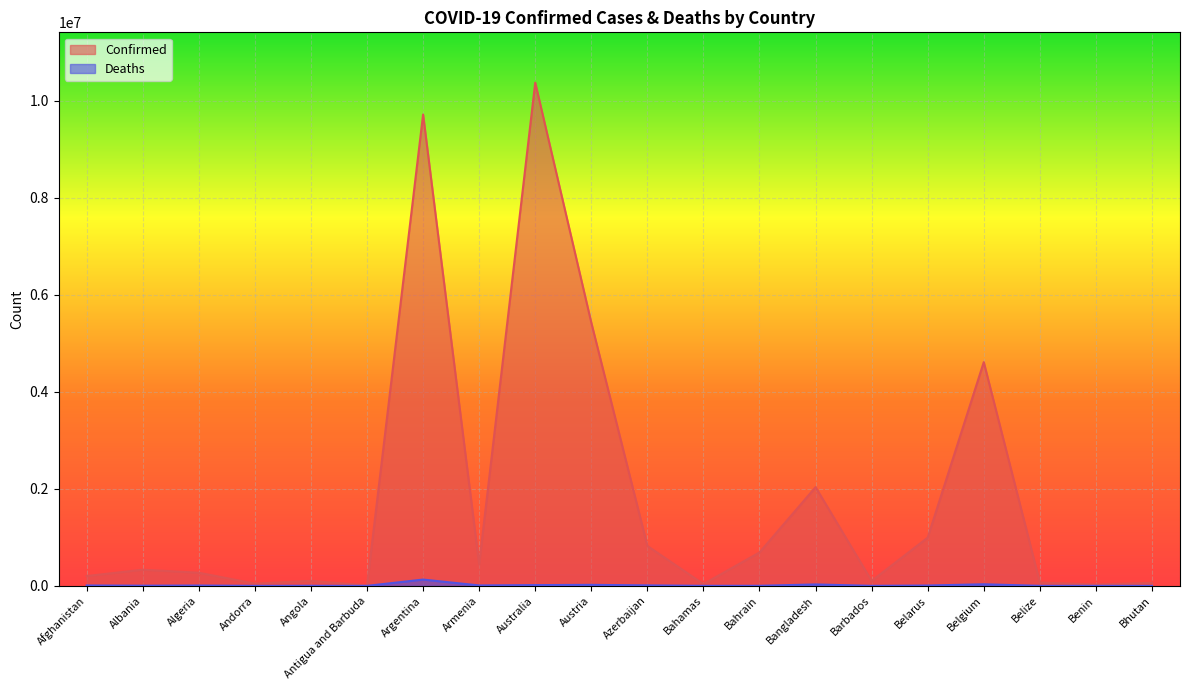

How many data points in Confirmed are above 332889?

9